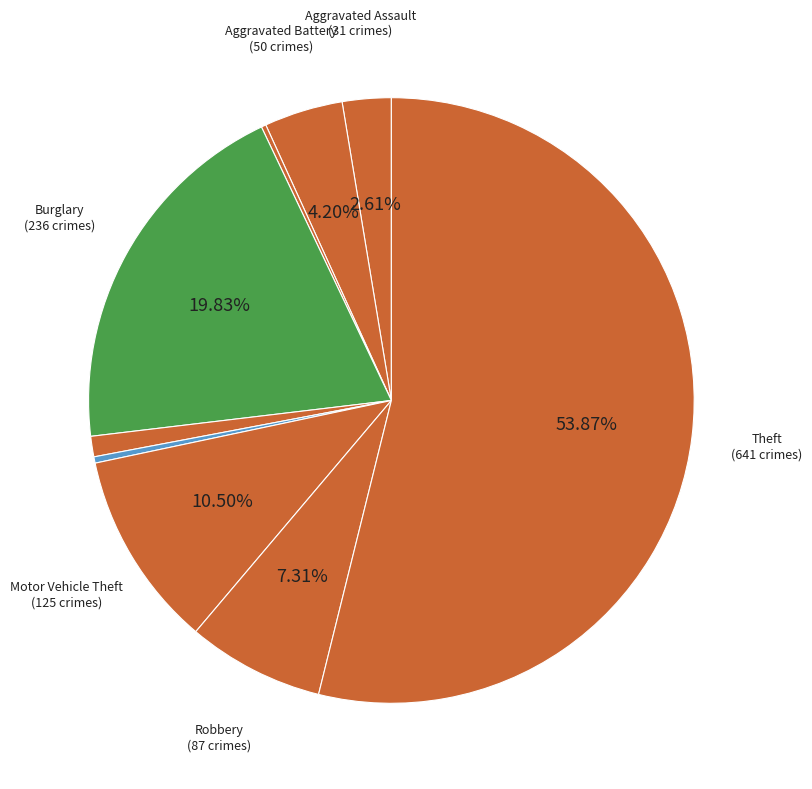

Which slice is the largest?

Theft